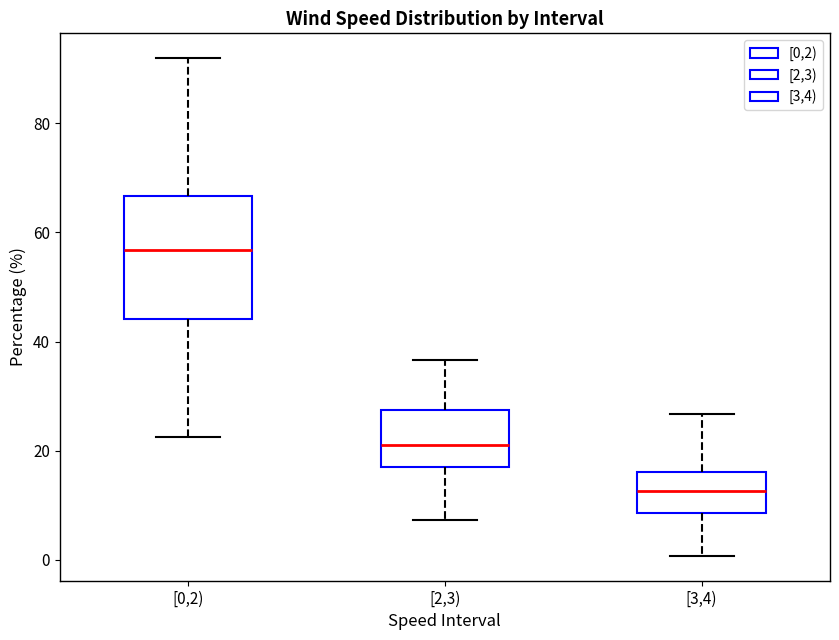

Reading left to right, transcribe this box plot: for each box, give where its median line is, the range the box spans, and where its two whiskers end, as read against the y-axis. The values are not printed on the chart, so give them approximately, as read against the axis.

[0,2): median 56, box 44 to 66, whiskers 22 to 92
[2,3): median 22, box 16 to 28, whiskers 8 to 36
[3,4): median 12, box 8 to 16, whiskers 0 to 26